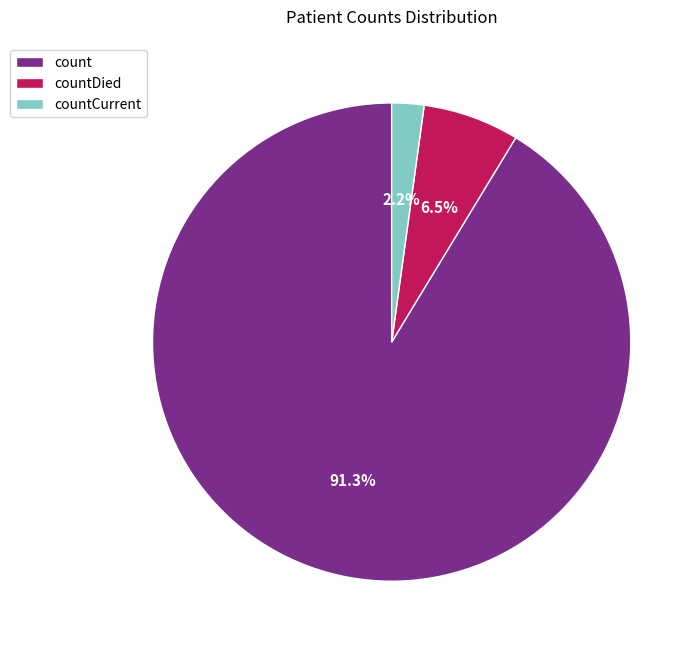

Do count and countCurrent together represent more than half of the pie?

Yes